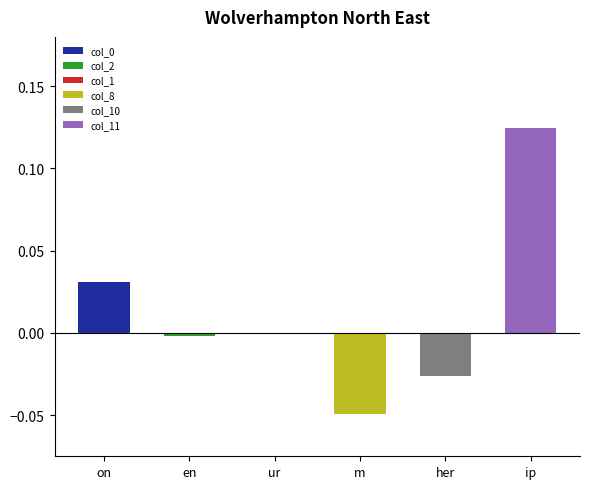

Is it true that the value at ur is 0.0?

True